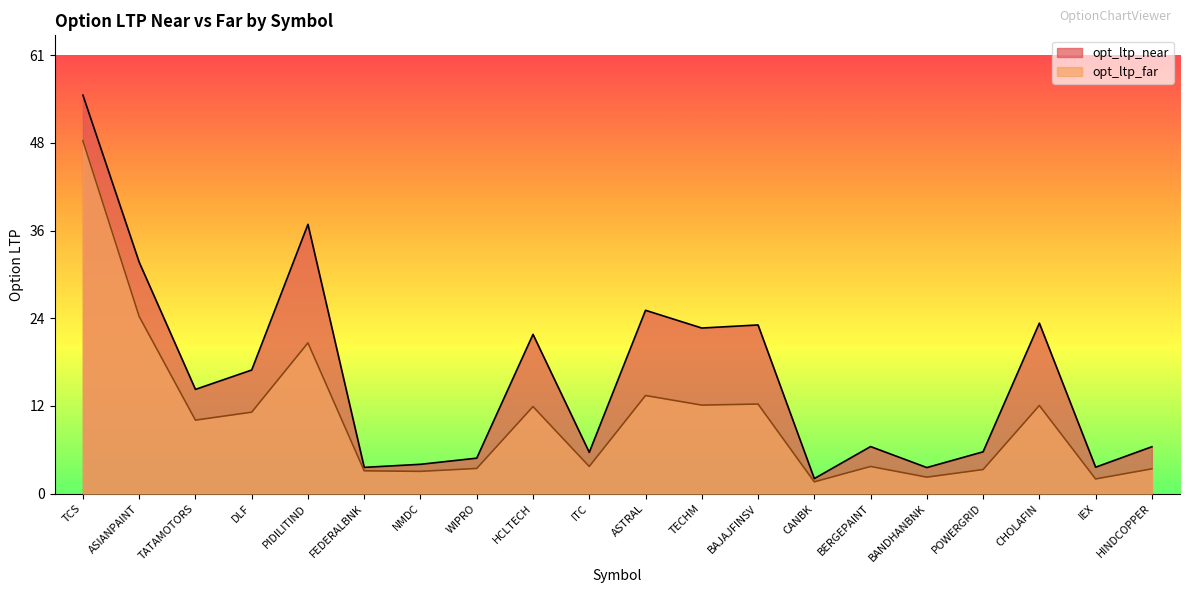

Is the value of opt_ltp_near at HINDCOPPER greater than the value of opt_ltp_far at IEX?

Yes